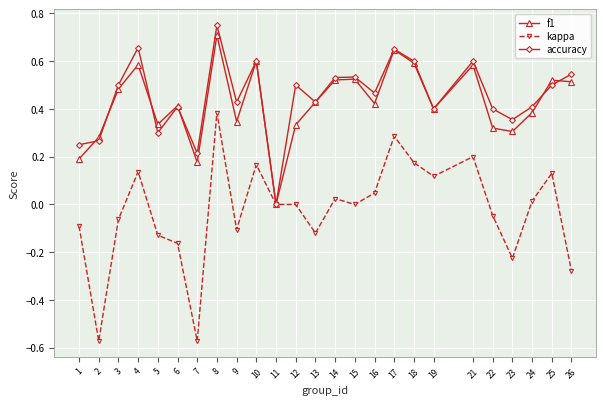

Where is accuracy nearest to the value 0?

11